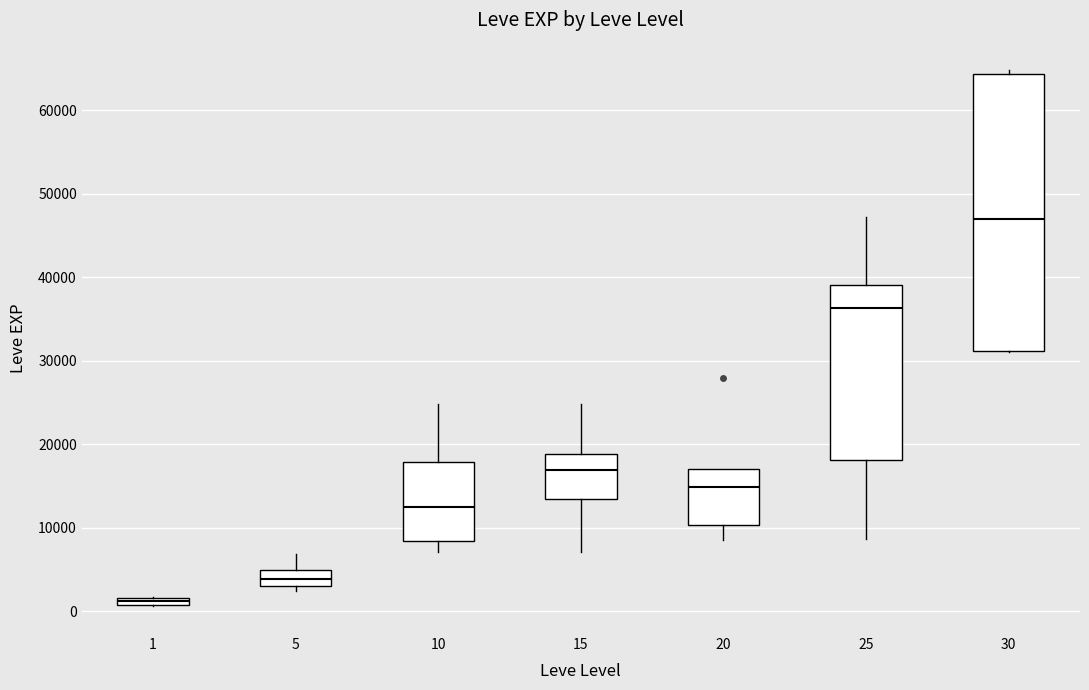

Comparing the boxes themselves (not the whiskers), which one is the tallest?

30